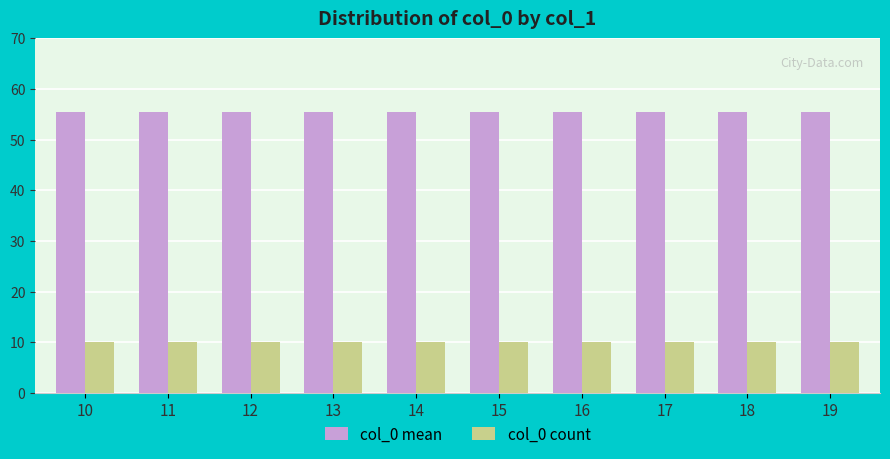

What is the maximum value for col_0 count?

10.0